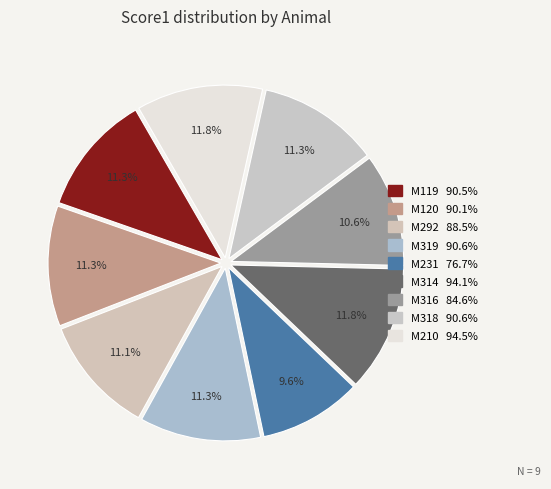

Does M120 represent more than half of the total?

No